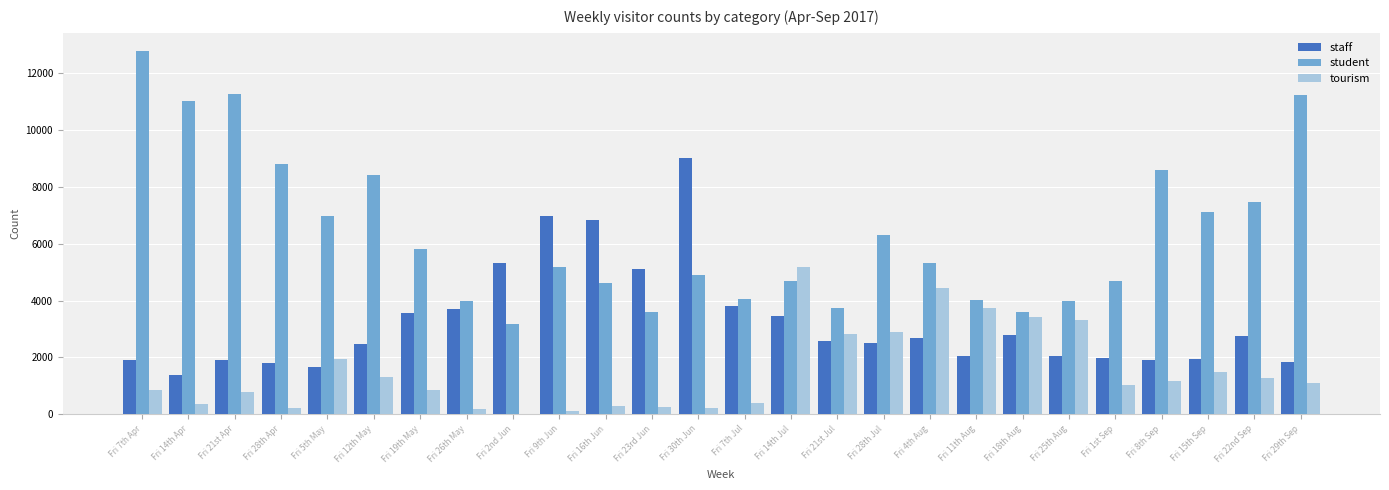

The tourism series shows 1491 at Fri 15th Sep. True or false?

True